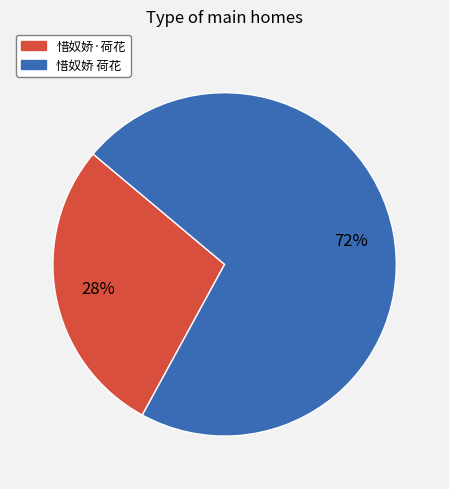

To the nearest percent, what is the difference between the 惜奴娇 荷花 and 惜奴娇·荷花 slice percentages?

44%